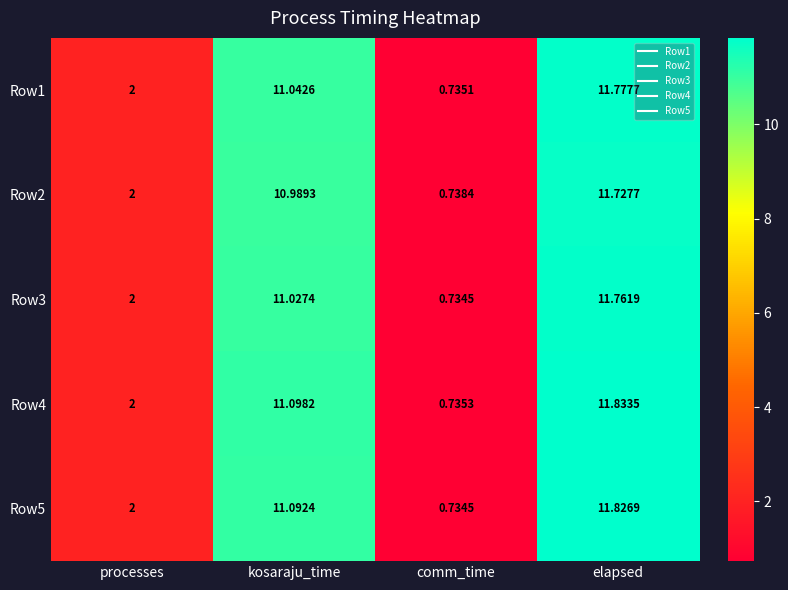

Is the value of Row5 at comm_time greater than the value of Row3 at elapsed?

No